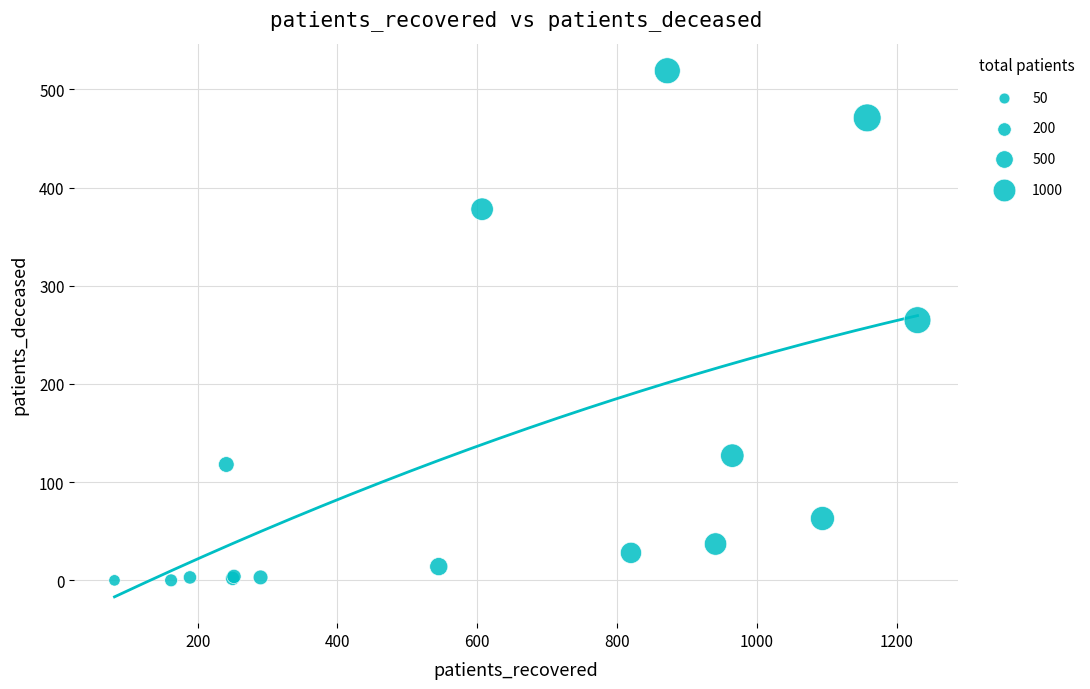

What Y value in the scatter plot is closest to 259?

265